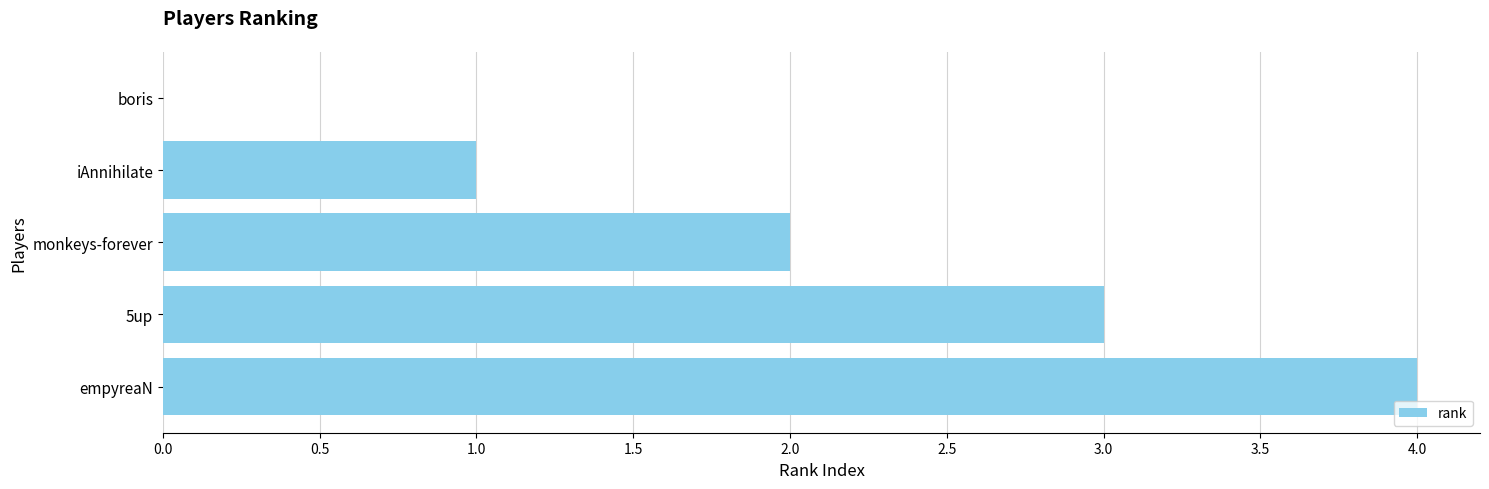

What is the sum of all values?

10